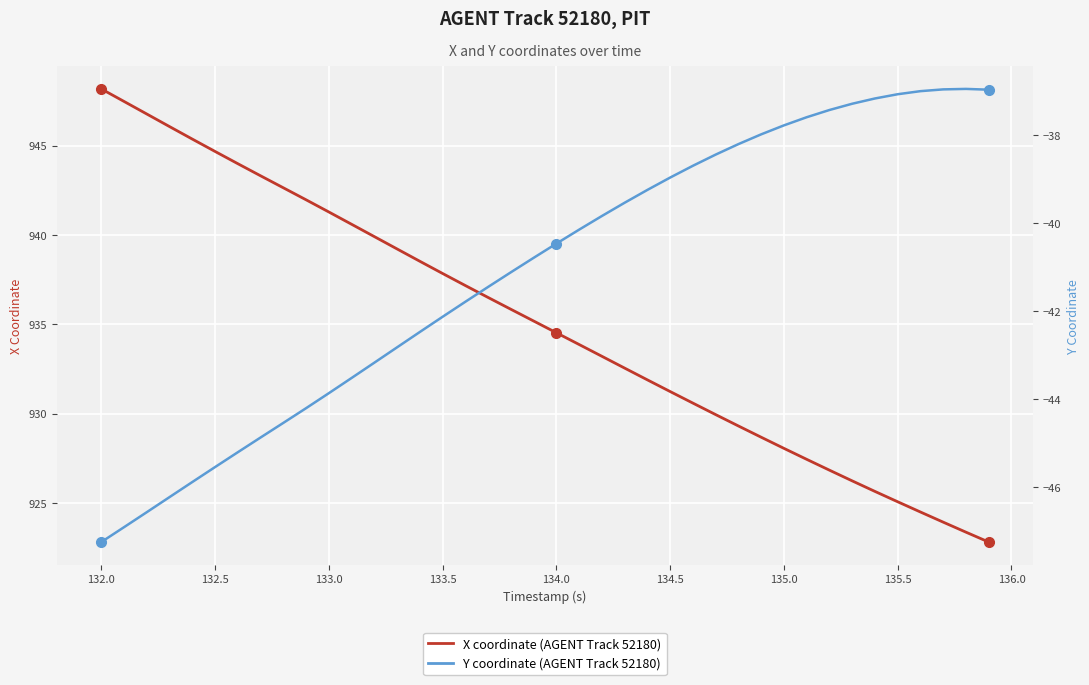

What is the difference between the maximum and minimum values in the X coordinate (AGENT 52180) series?

25.3